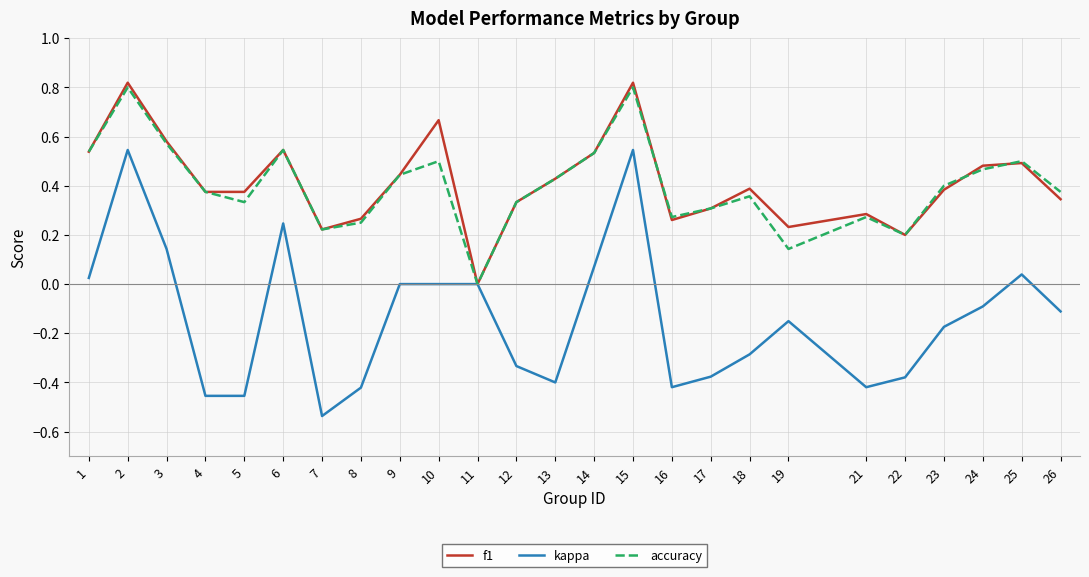

At which label does f1 reach its minimum?

11